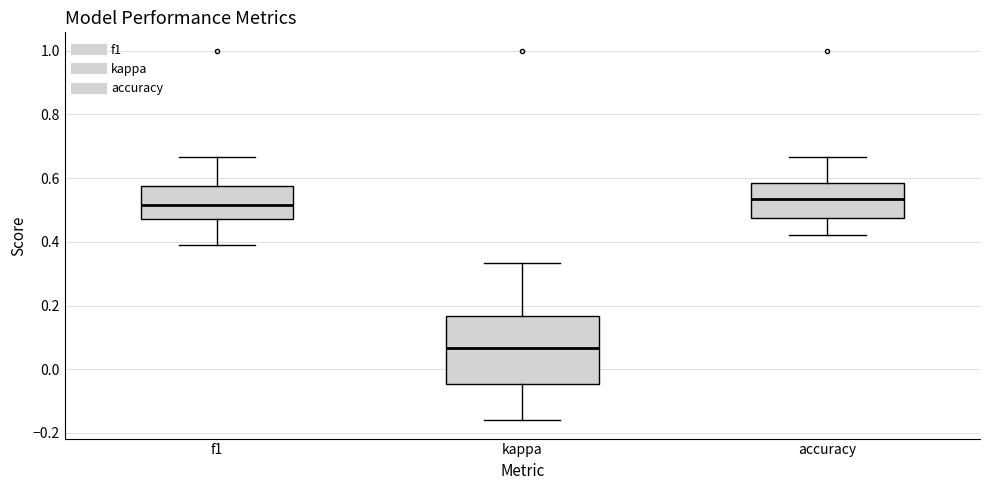

Where does the median line of the box for f1 sit on the y-axis? The values are not printed on the chart, so give them approximately, as read against the axis.

0.52